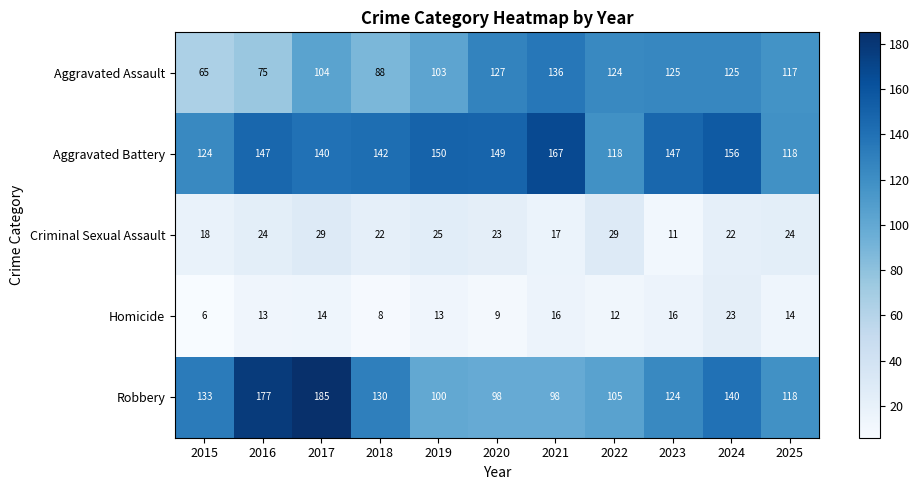

How many categories are shown in the chart?

11